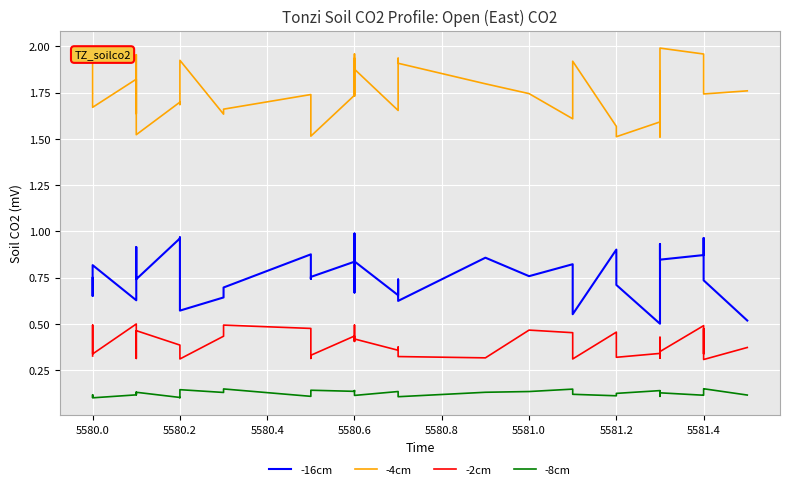

How many series are shown in this chart?

4